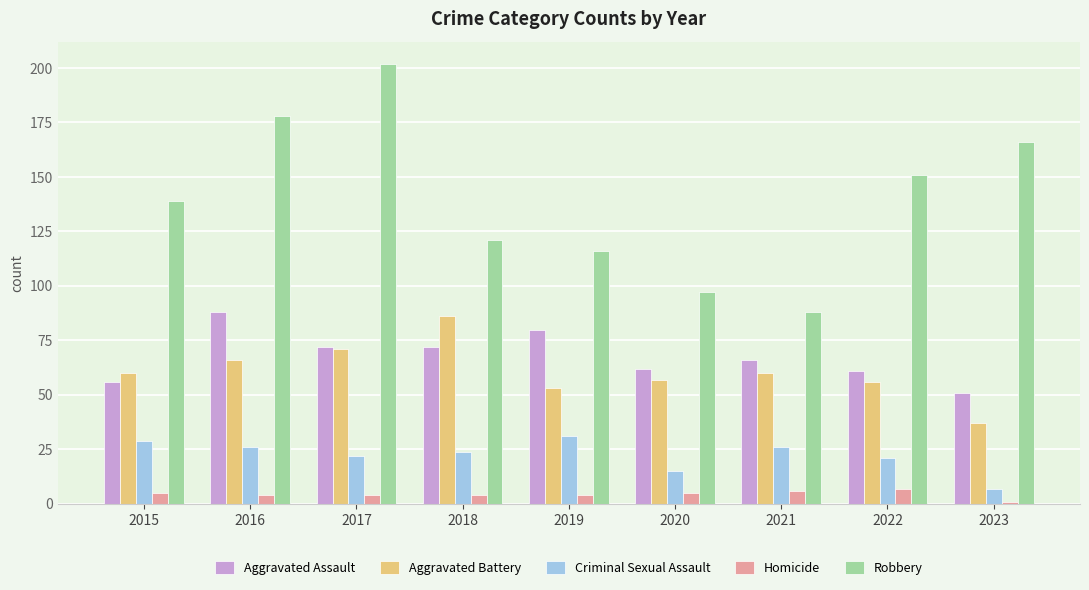

What is the difference between the Robbery values at 2016 and 2017?

24